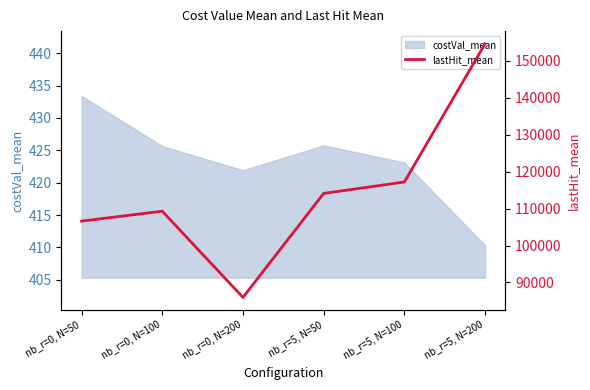

The chart shows a value of 34161.8 at nb_r=0, N=200. True or false?

False